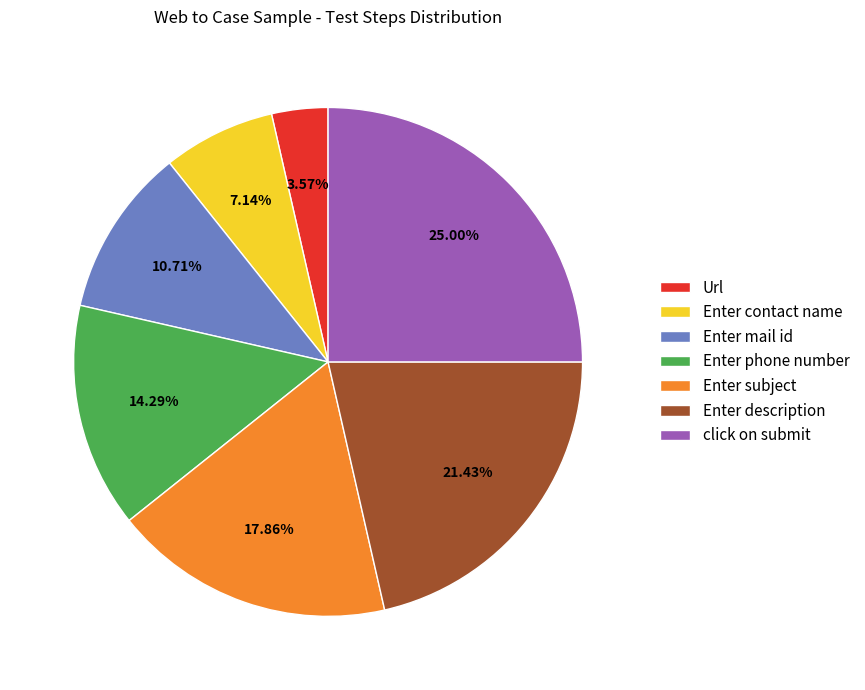

How many slices are in this pie chart?

7